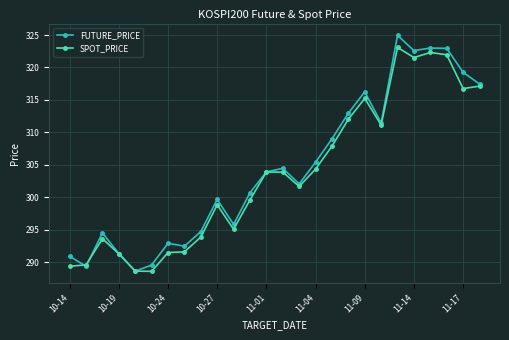

In FUTURE_PRICE, how many points are higher than both neighbors (excluding endpoints)?

7